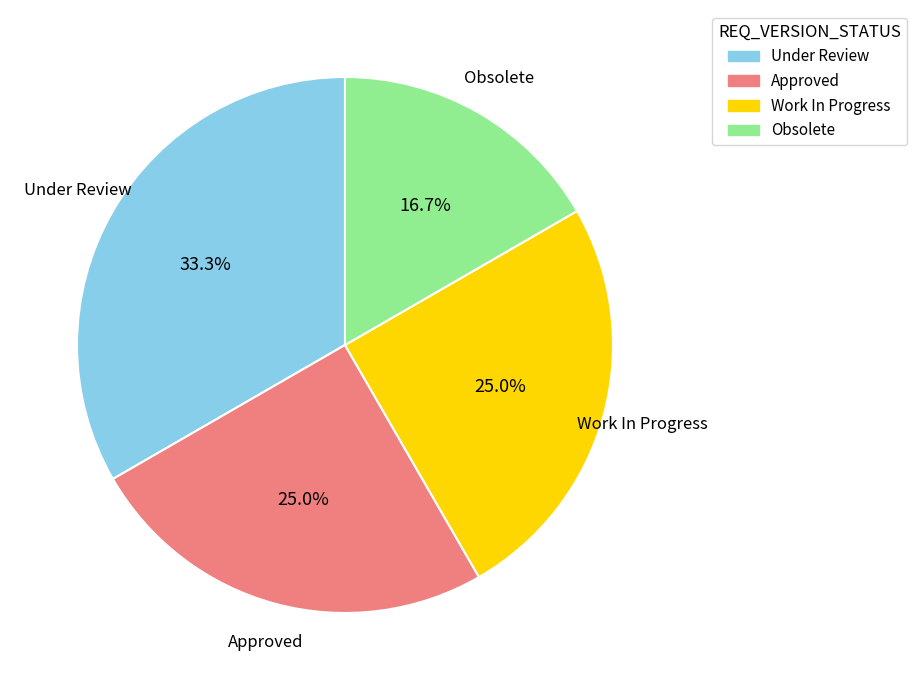

What is the ratio of the value at Obsolete to the value at Under Review?

0.5